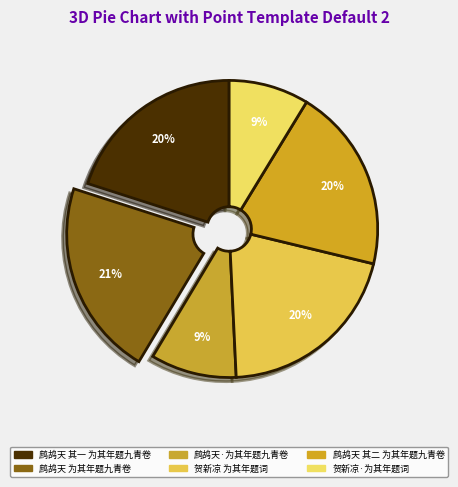

What is the largest slice in the pie chart?

鹧鸪天 为其年题九青卷